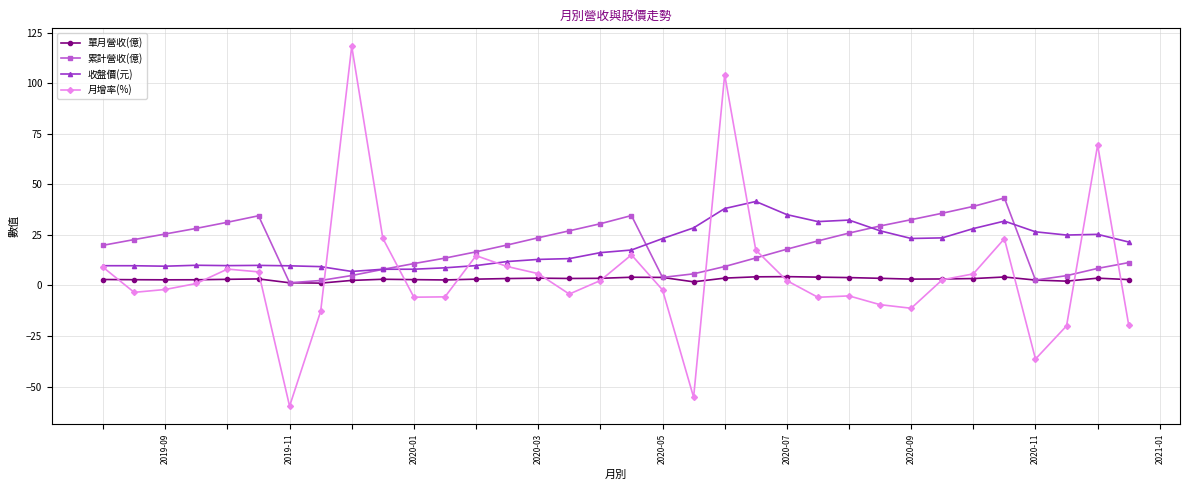

True or false: 單月營收(億) and 收盤價(元) cross at least once.

False